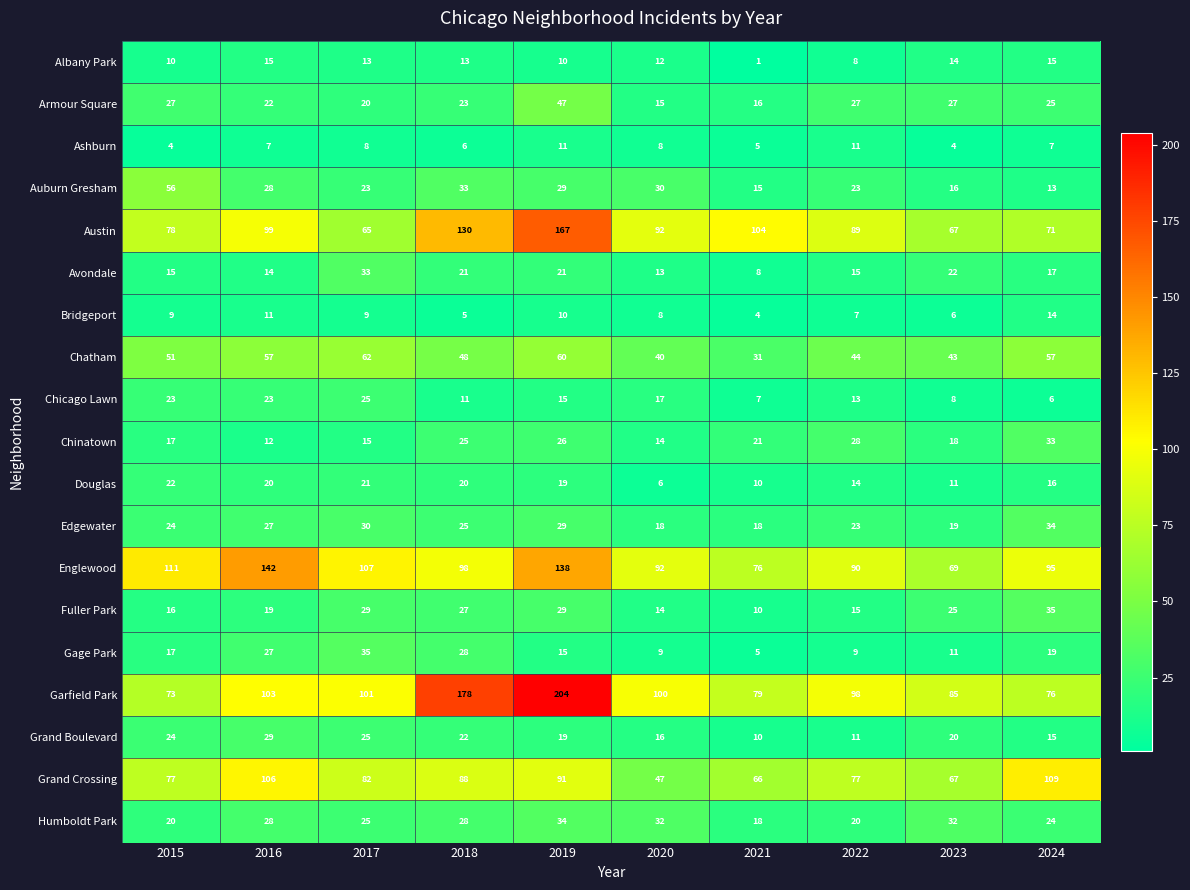

What is the difference between the maximum and minimum values in the Grand Boulevard series?

19